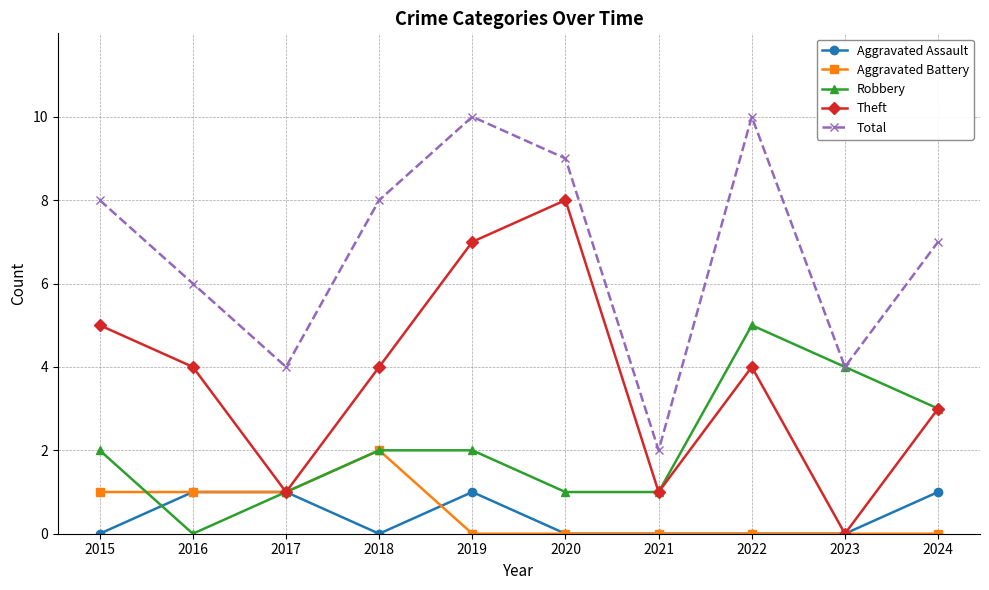

Rank the series by their maximum value, from lowest to highest.

Aggravated Assault, Aggravated Battery, Robbery, Theft, Total